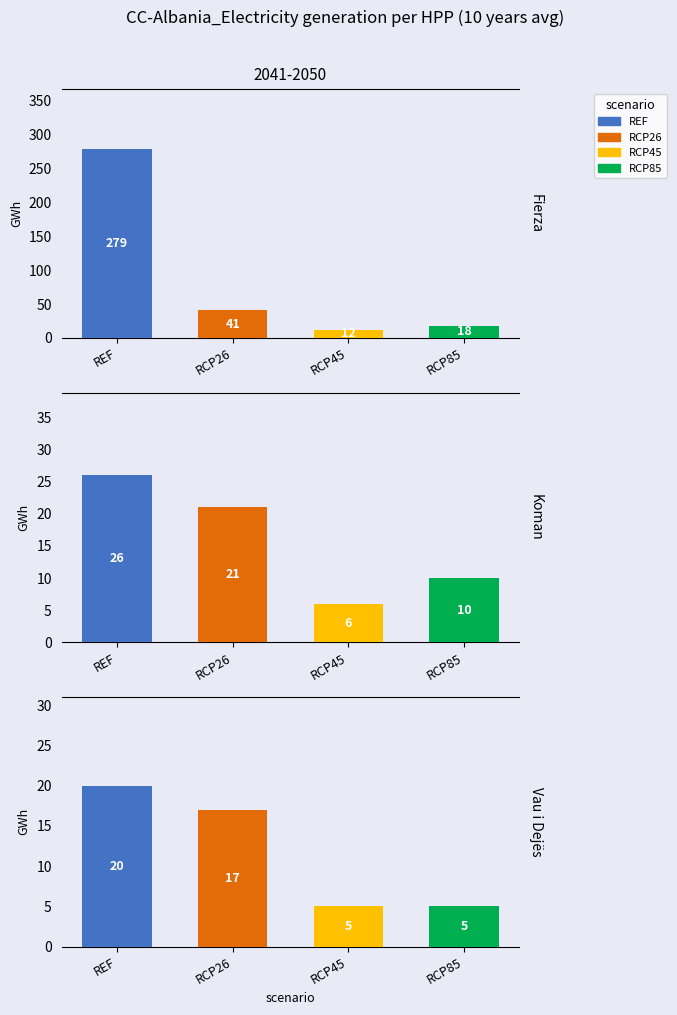

The RCP85 series shows 2 at 4. True or false?

False